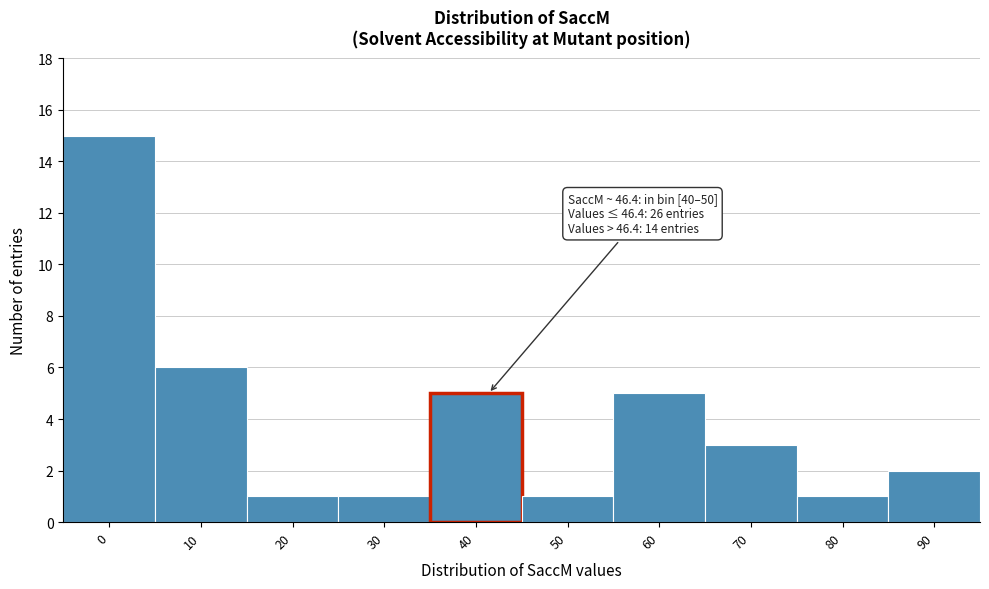

Reading right to left, extract all data points from this chart.

2	1	3	5	1	5	1	1	6	15